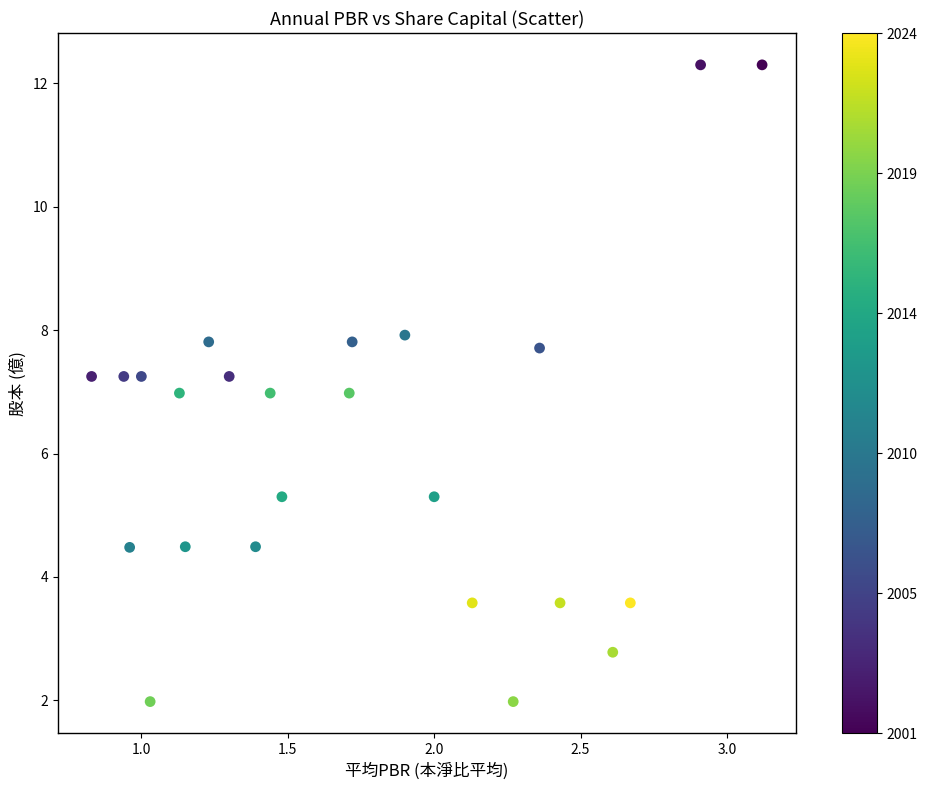

What is the range of Y values (max minus min)?

10.3